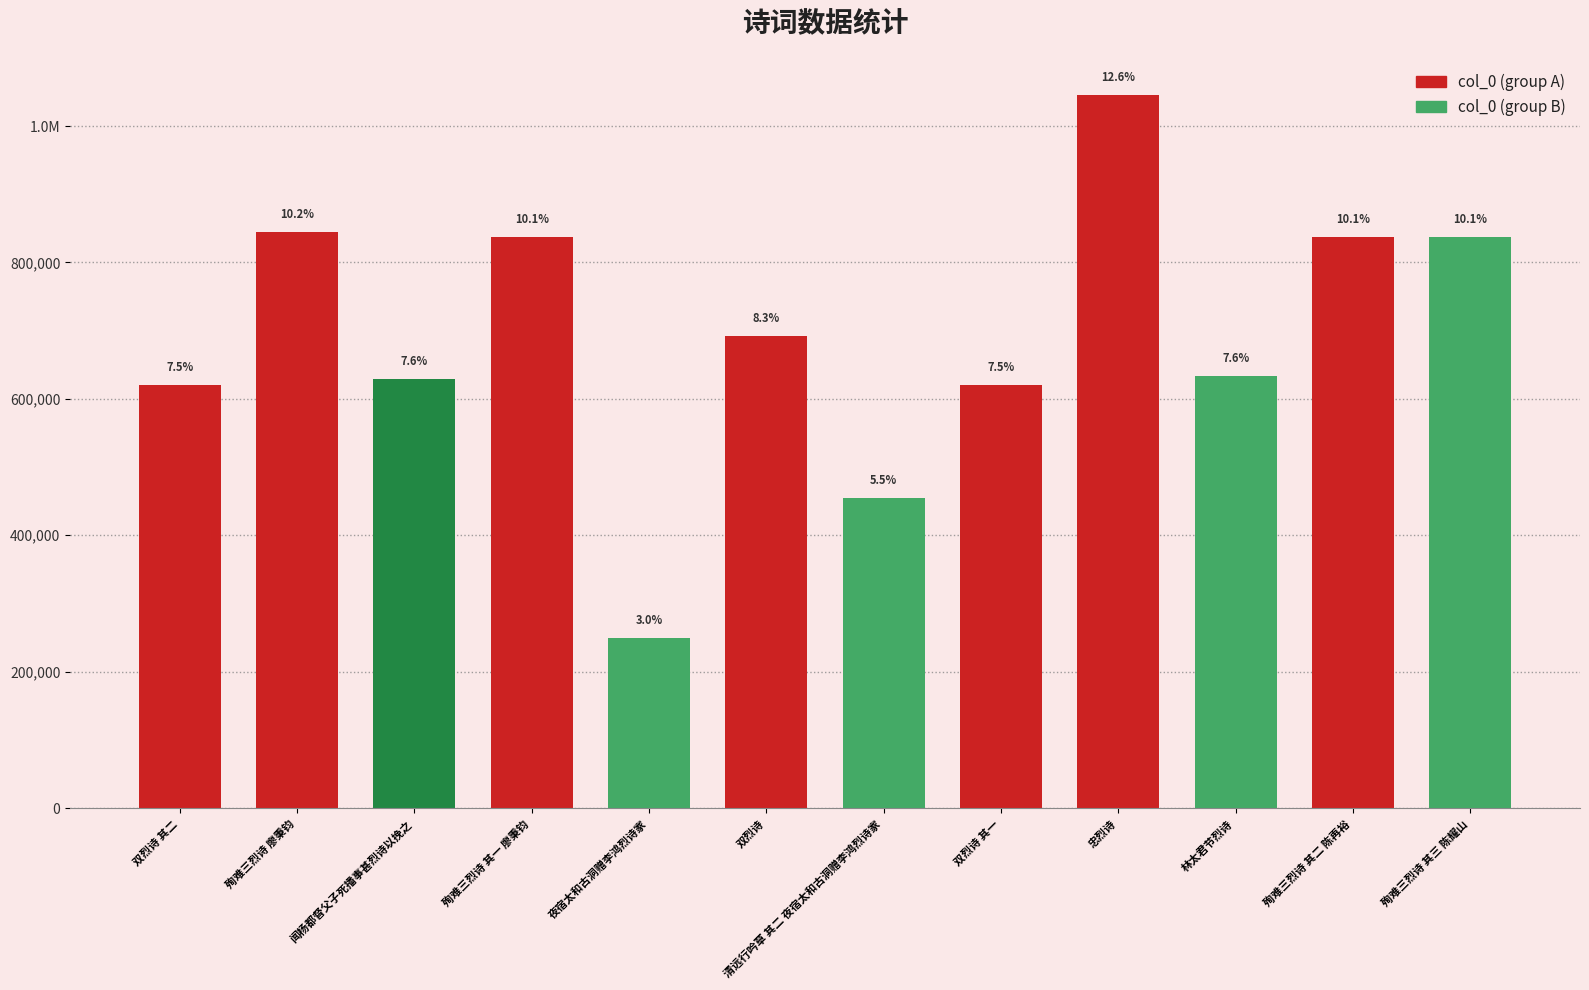

What is the minimum value shown in the chart?

249314